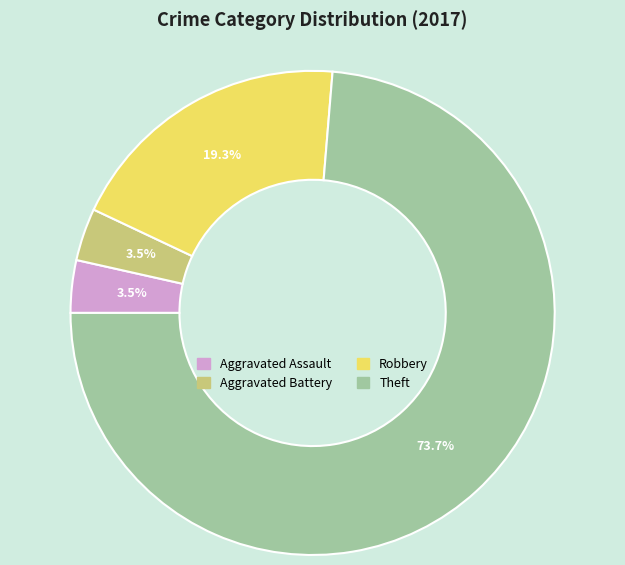

To the nearest percent, what is the difference between the largest and smallest slice percentages?

70%